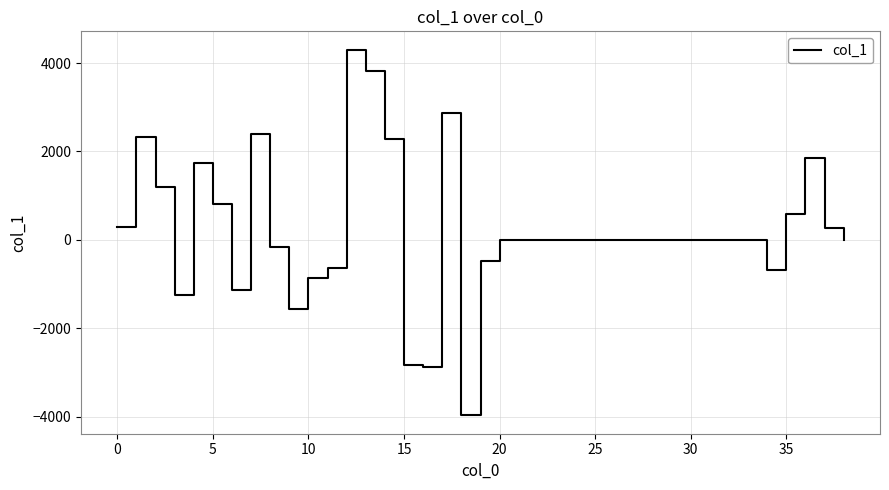

What is the greatest value displayed?

4304.6